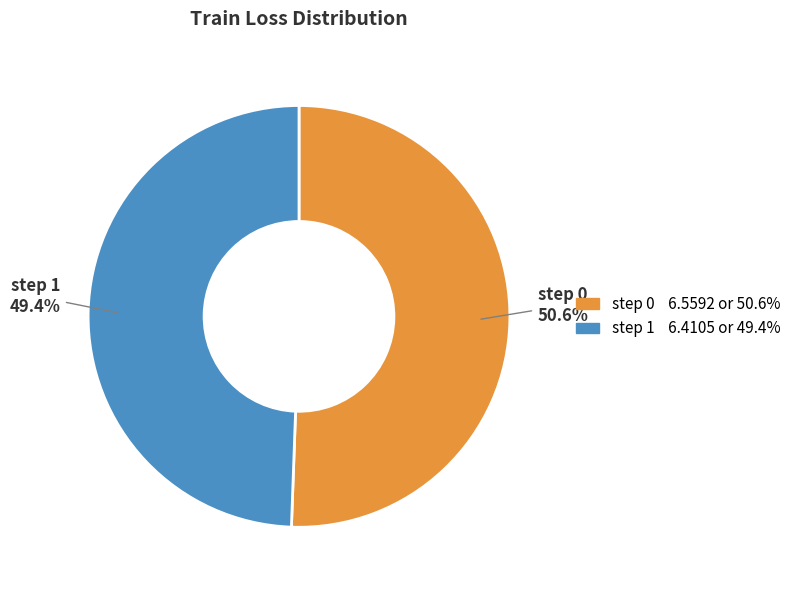

How many segments does this pie chart have?

2